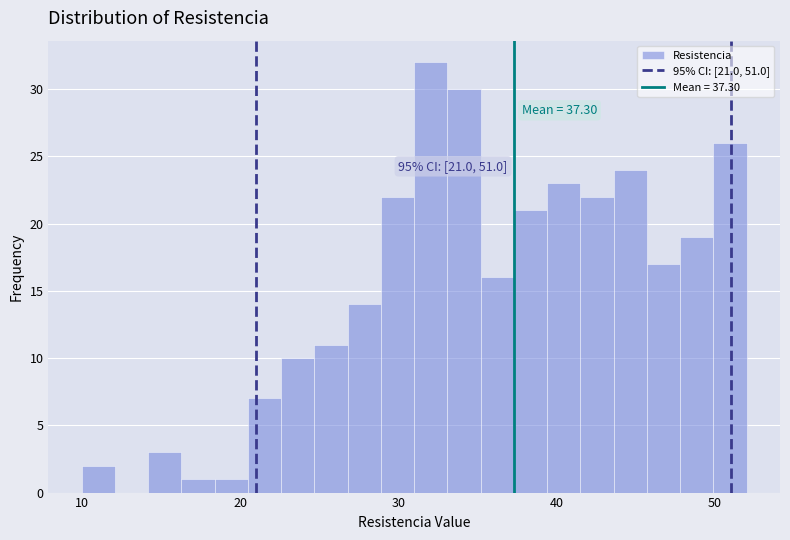

Around what value on the x-axis is the tallest bar? Give the approximate position of its centre, as read against the axis.

32